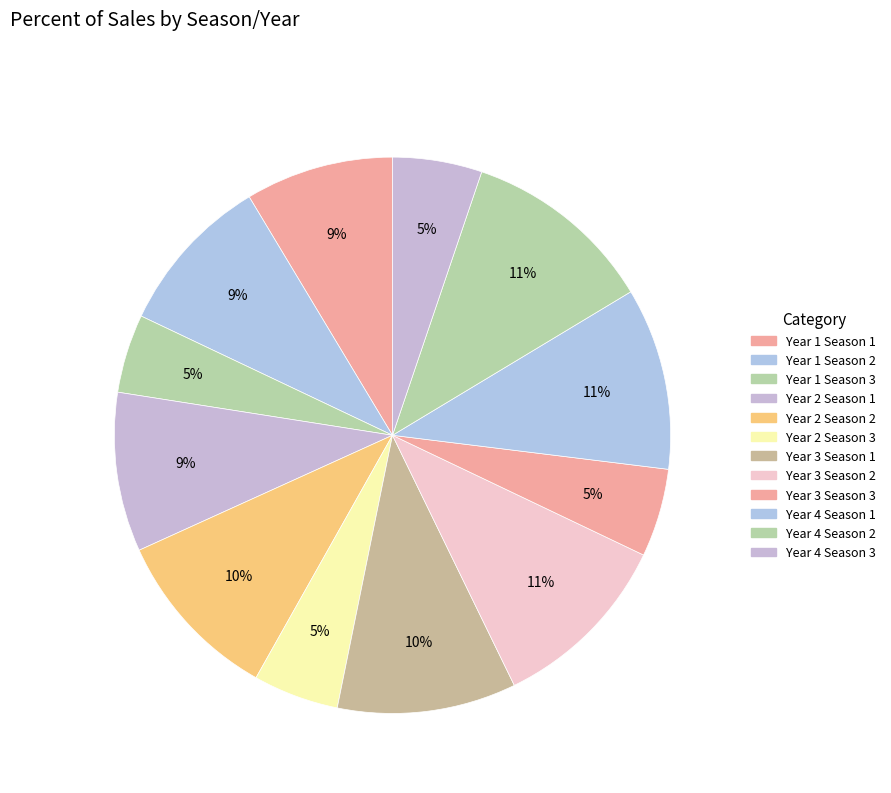

What is the smallest slice in the pie chart?

Year 1 Season 3